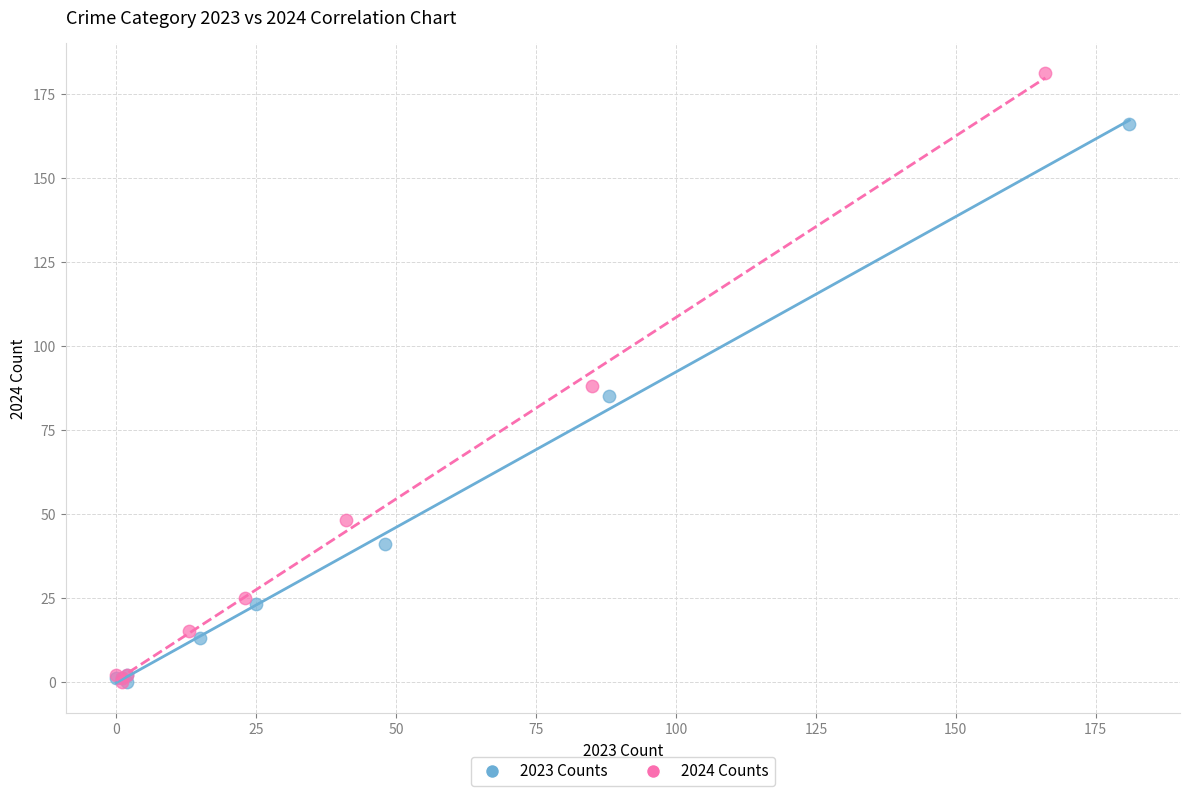

What are all the series names shown in the legend?

2023 Counts, 2024 Counts